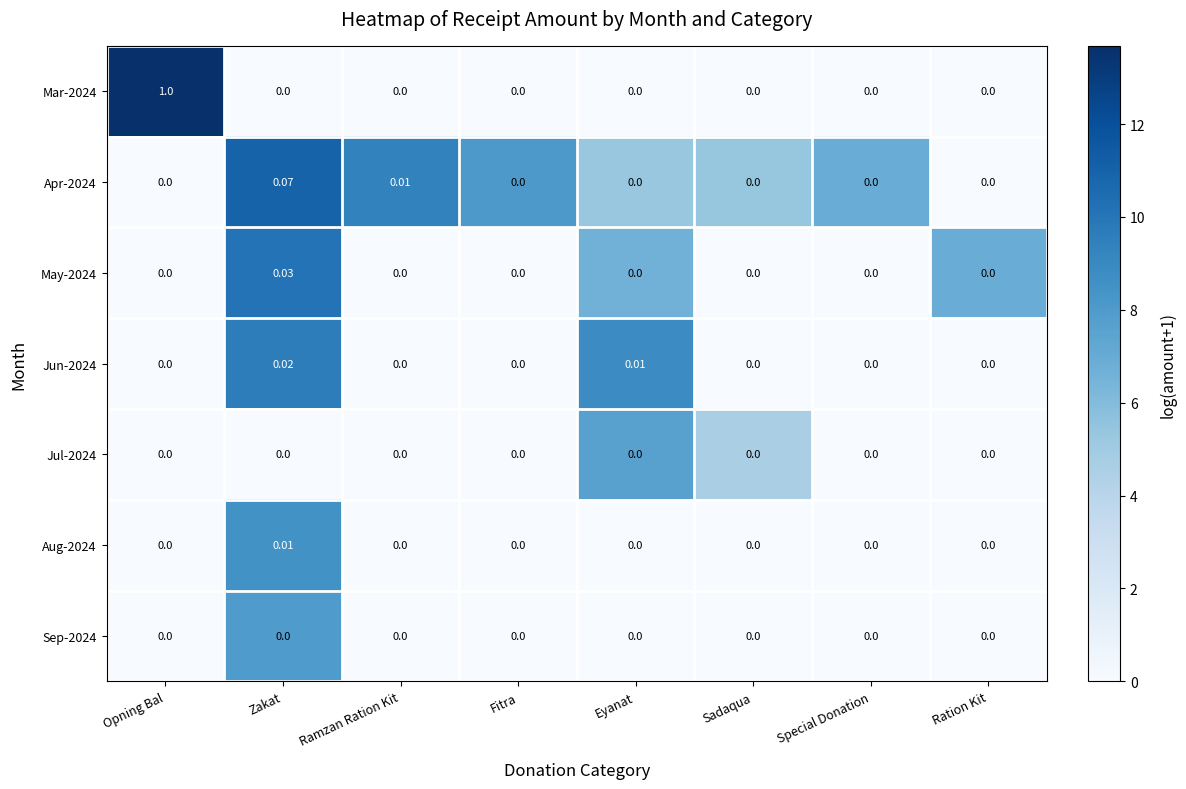

At which category does the chart reach its peak across all series?

Opning Bal